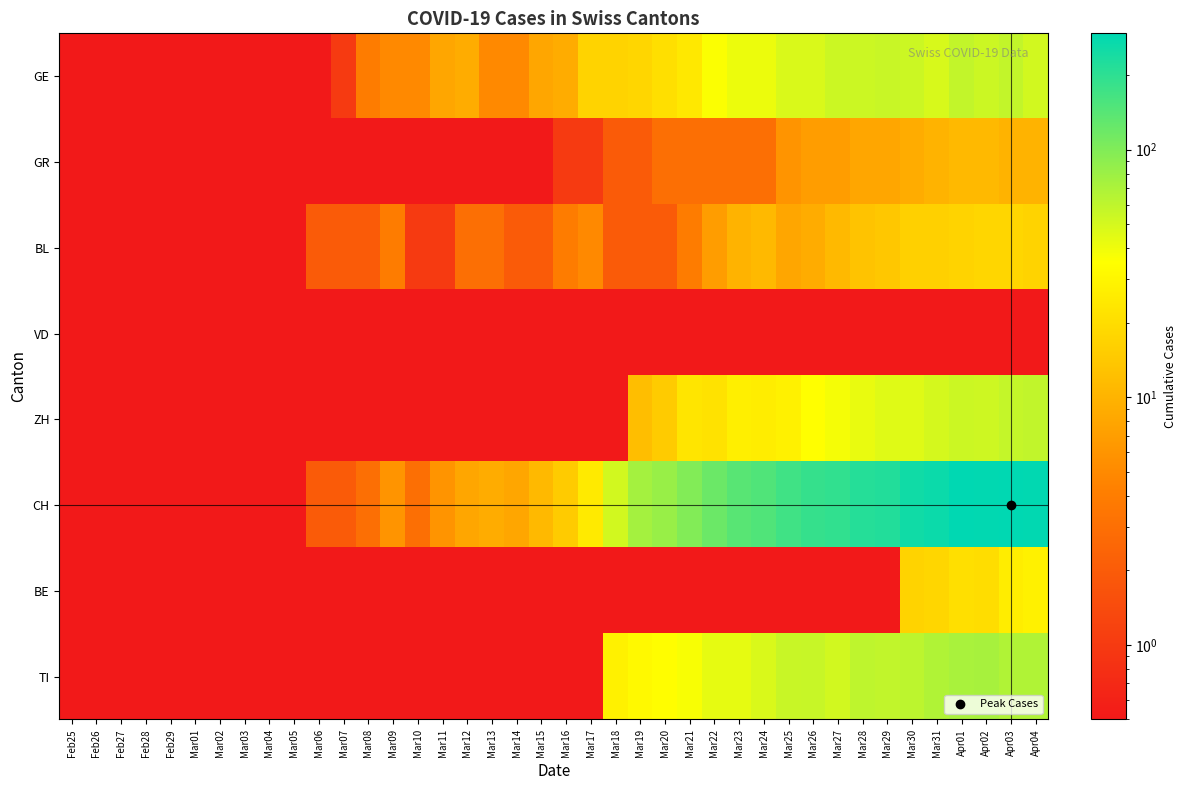

Reading right to left, what are all the values shown in this chart?

GE: Apr04=51.0	Apr03=58.0	Apr02=54.0	Apr01=58.0	Mar31=49.0	Mar30=54.0	Mar29=55.0	Mar28=54.0	Mar27=54.0	Mar26=48.0	Mar25=48.0	Mar24=41.0	Mar23=41.0	Mar22=36.0	Mar21=24.0	Mar20=21.0	Mar19=18.0	Mar18=17.0	Mar17=17.0	Mar16=9.0	Mar15=8.0	Mar14=5.0	Mar13=5.0	Mar12=9.0	Mar11=8.0	Mar10=5.0	Mar09=5.0	Mar08=4.0	Mar07=1.0	Mar06=0.5	Mar05=0.5	Mar04=0.5	Mar03=0.5	Mar02=0.5	Mar01=0.5	Feb29=0.5	Feb28=0.5	Feb27=0.5	Feb26=0.5	Feb25=0.5
GR: Apr04=10.0	Apr03=10.0	Apr02=11.0	Apr01=11.0	Mar31=10.0	Mar30=9.0	Mar29=8.0	Mar28=8.0	Mar27=7.0	Mar26=7.0	Mar25=6.0	Mar24=3.0	Mar23=3.0	Mar22=3.0	Mar21=3.0	Mar20=3.0	Mar19=2.0	Mar18=2.0	Mar17=1.0	Mar16=1.0	Mar15=0.5	Mar14=0.5	Mar13=0.5	Mar12=0.5	Mar11=0.5	Mar10=0.5	Mar09=0.5	Mar08=0.5	Mar07=0.5	Mar06=0.5	Mar05=0.5	Mar04=0.5	Mar03=0.5	Mar02=0.5	Mar01=0.5	Feb29=0.5	Feb28=0.5	Feb27=0.5	Feb26=0.5	Feb25=0.5
BL: Apr04=17.0	Apr03=18.0	Apr02=18.0	Apr01=17.0	Mar31=16.0	Mar30=16.0	Mar29=14.0	Mar28=13.0	Mar27=11.0	Mar26=9.0	Mar25=8.0	Mar24=11.0	Mar23=10.0	Mar22=7.0	Mar21=4.0	Mar20=2.0	Mar19=2.0	Mar18=2.0	Mar17=5.0	Mar16=4.0	Mar15=2.0	Mar14=2.0	Mar13=3.0	Mar12=3.0	Mar11=1.0	Mar10=1.0	Mar09=4.0	Mar08=2.0	Mar07=2.0	Mar06=2.0	Mar05=0.5	Mar04=0.5	Mar03=0.5	Mar02=0.5	Mar01=0.5	Feb29=0.5	Feb28=0.5	Feb27=0.5	Feb26=0.5	Feb25=0.5
VD: Apr04=0.5	Apr03=0.5	Apr02=0.5	Apr01=0.5	Mar31=0.5	Mar30=0.5	Mar29=0.5	Mar28=0.5	Mar27=0.5	Mar26=0.5	Mar25=0.5	Mar24=0.5	Mar23=0.5	Mar22=0.5	Mar21=0.5	Mar20=0.5	Mar19=0.5	Mar18=0.5	Mar17=0.5	Mar16=0.5	Mar15=0.5	Mar14=0.5	Mar13=0.5	Mar12=0.5	Mar11=0.5	Mar10=0.5	Mar09=0.5	Mar08=0.5	Mar07=0.5	Mar06=0.5	Mar05=0.5	Mar04=0.5	Mar03=0.5	Mar02=0.5	Mar01=0.5	Feb29=0.5	Feb28=0.5	Feb27=0.5	Feb26=0.5	Feb25=0.5
ZH: Apr04=59.0	Apr03=57.0	Apr02=53.0	Apr01=54.0	Mar31=50.0	Mar30=46.0	Mar29=46.0	Mar28=42.0	Mar27=38.0	Mar26=35.0	Mar25=28.0	Mar24=26.0	Mar23=27.0	Mar22=22.0	Mar21=23.0	Mar20=15.0	Mar19=12.0	Mar18=0.5	Mar17=0.5	Mar16=0.5	Mar15=0.5	Mar14=0.5	Mar13=0.5	Mar12=0.5	Mar11=0.5	Mar10=0.5	Mar09=0.5	Mar08=0.5	Mar07=0.5	Mar06=0.5	Mar05=0.5	Mar04=0.5	Mar03=0.5	Mar02=0.5	Mar01=0.5	Feb29=0.5	Feb28=0.5	Feb27=0.5	Feb26=0.5	Feb25=0.5
CH: Apr04=290.0	Apr03=294.0	Apr02=290.0	Apr01=293.0	Mar31=266.0	Mar30=255.0	Mar29=219.0	Mar28=214.0	Mar27=194.0	Mar26=188.0	Mar25=171.0	Mar24=149.0	Mar23=141.0	Mar22=120.0	Mar21=99.0	Mar20=82.0	Mar19=74.0	Mar18=51.0	Mar17=25.0	Mar16=15.0	Mar15=11.0	Mar14=8.0	Mar13=9.0	Mar12=8.0	Mar11=6.0	Mar10=3.0	Mar09=6.0	Mar08=3.0	Mar07=2.0	Mar06=2.0	Mar05=0.5	Mar04=0.5	Mar03=0.5	Mar02=0.5	Mar01=0.5	Feb29=0.5	Feb28=0.5	Feb27=0.5	Feb26=0.5	Feb25=0.5
BE: Apr04=28.0	Apr03=26.0	Apr02=20.0	Apr01=21.0	Mar31=18.0	Mar30=17.0	Mar29=0.5	Mar28=0.5	Mar27=0.5	Mar26=0.5	Mar25=0.5	Mar24=0.5	Mar23=0.5	Mar22=0.5	Mar21=0.5	Mar20=0.5	Mar19=0.5	Mar18=0.5	Mar17=0.5	Mar16=0.5	Mar15=0.5	Mar14=0.5	Mar13=0.5	Mar12=0.5	Mar11=0.5	Mar10=0.5	Mar09=0.5	Mar08=0.5	Mar07=0.5	Mar06=0.5	Mar05=0.5	Mar04=0.5	Mar03=0.5	Mar02=0.5	Mar01=0.5	Feb29=0.5	Feb28=0.5	Feb27=0.5	Feb26=0.5	Feb25=0.5
TI: Apr04=67.0	Apr03=67.0	Apr02=73.0	Apr01=72.0	Mar31=67.0	Mar30=61.0	Mar29=59.0	Mar28=60.0	Mar27=51.0	Mar26=56.0	Mar25=55.0	Mar24=48.0	Mar23=43.0	Mar22=43.0	Mar21=37.0	Mar20=34.0	Mar19=32.0	Mar18=28.0	Mar17=0.5	Mar16=0.5	Mar15=0.5	Mar14=0.5	Mar13=0.5	Mar12=0.5	Mar11=0.5	Mar10=0.5	Mar09=0.5	Mar08=0.5	Mar07=0.5	Mar06=0.5	Mar05=0.5	Mar04=0.5	Mar03=0.5	Mar02=0.5	Mar01=0.5	Feb29=0.5	Feb28=0.5	Feb27=0.5	Feb26=0.5	Feb25=0.5